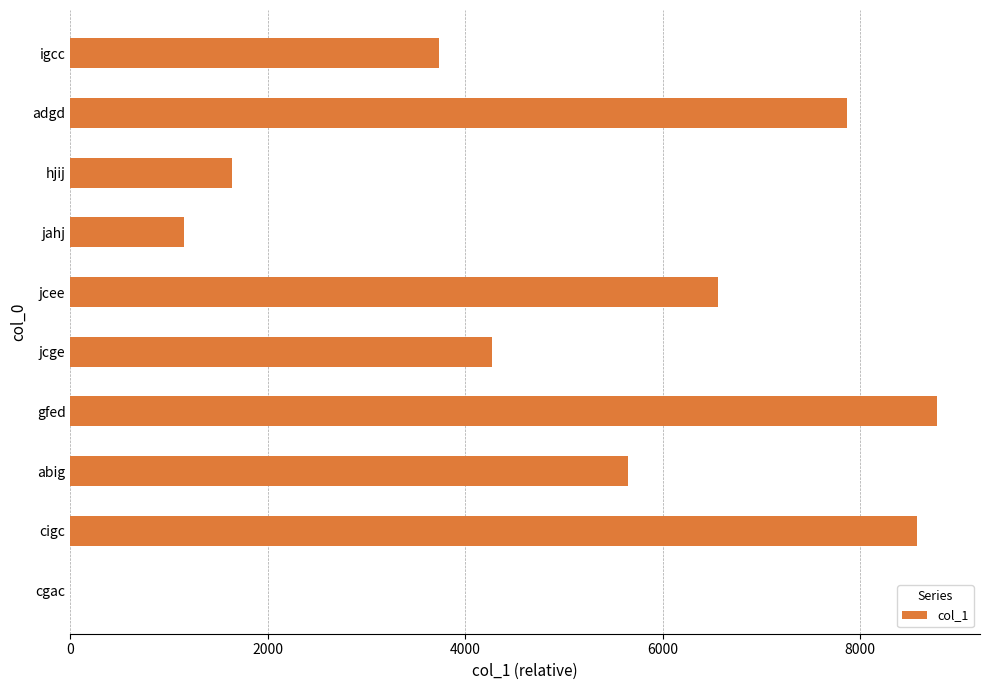

What is the change in value from gfed to cigc?

-196